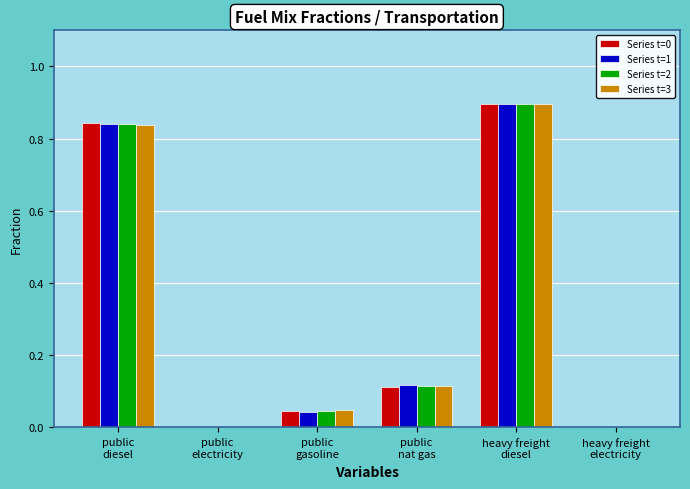

What is the greatest value displayed?

0.9